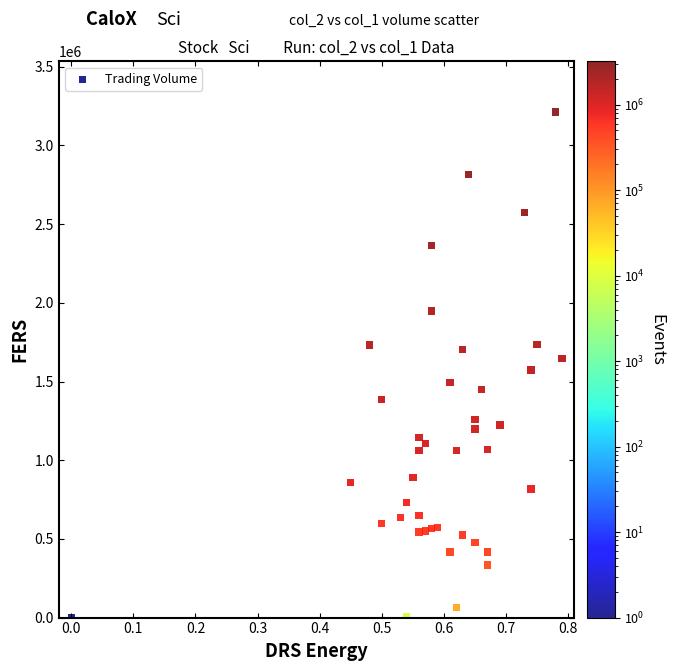

What is the range of Y values (max minus min)?

3213000